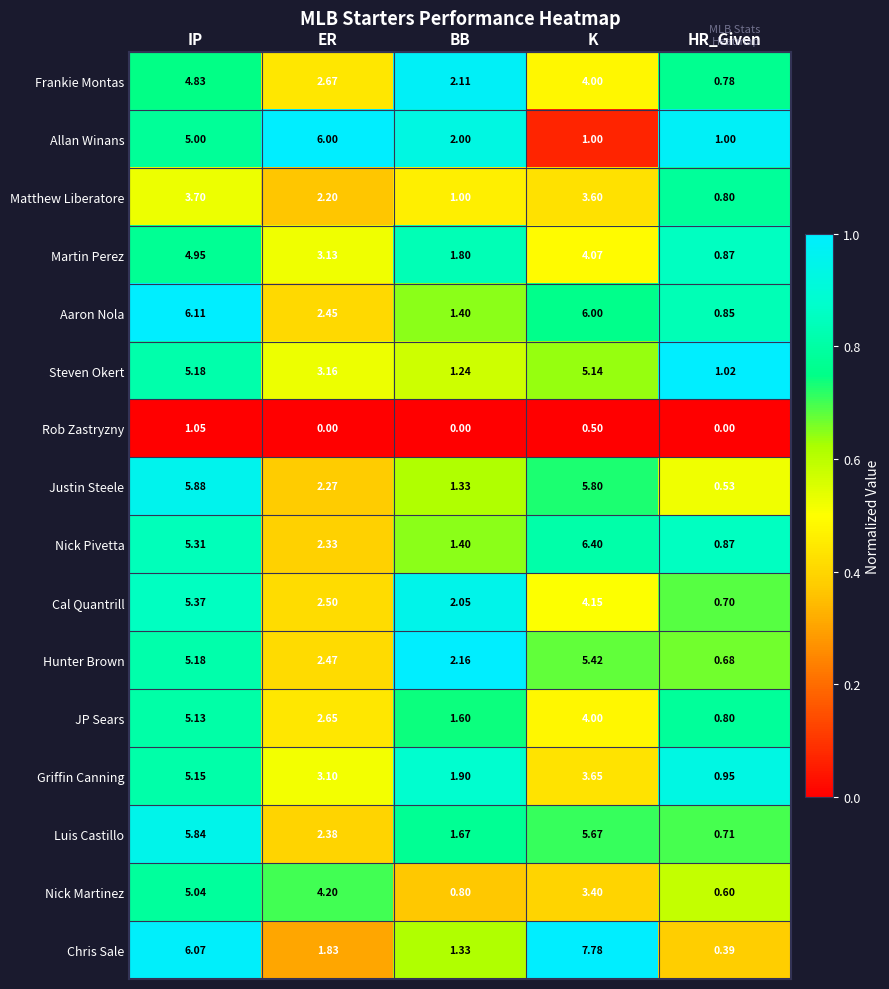

Rank the series by their maximum value, from lowest to highest.

Rob Zastryzny, Matthew Liberatore, Frankie Montas, Martin Perez, Nick Martinez, JP Sears, Griffin Canning, Steven Okert, Cal Quantrill, Hunter Brown, Luis Castillo, Justin Steele, Allan Winans, Aaron Nola, Nick Pivetta, Chris Sale